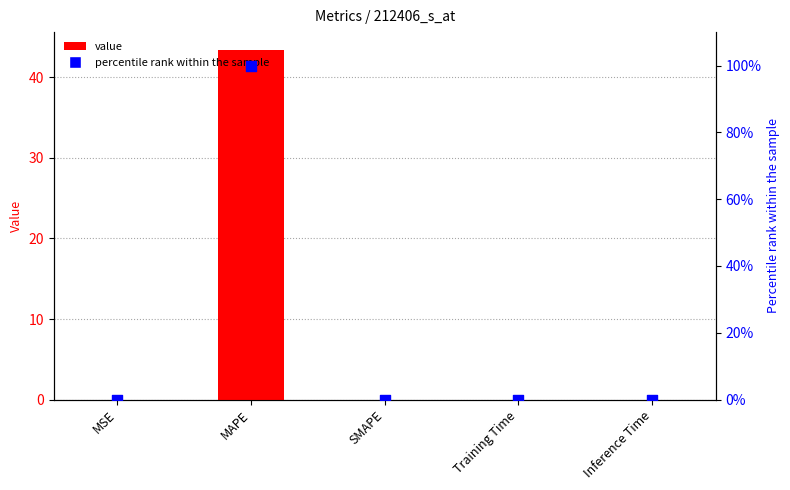

Is the value of percentile rank within the sample at SMAPE greater than the value of value at Training Time?

No